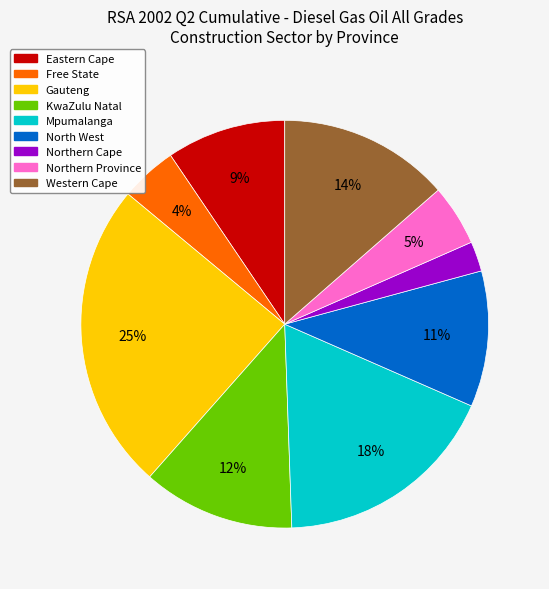

How many segments does this pie chart have?

9